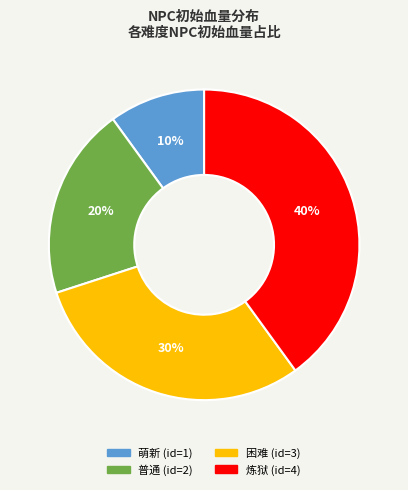

Between 炼狱 (id=4) and 困难 (id=3), which is larger?

炼狱 (id=4)